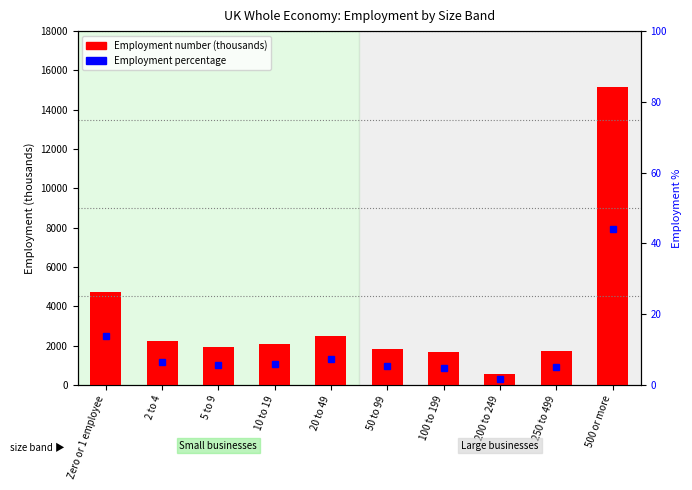

Are the bars horizontal?

No